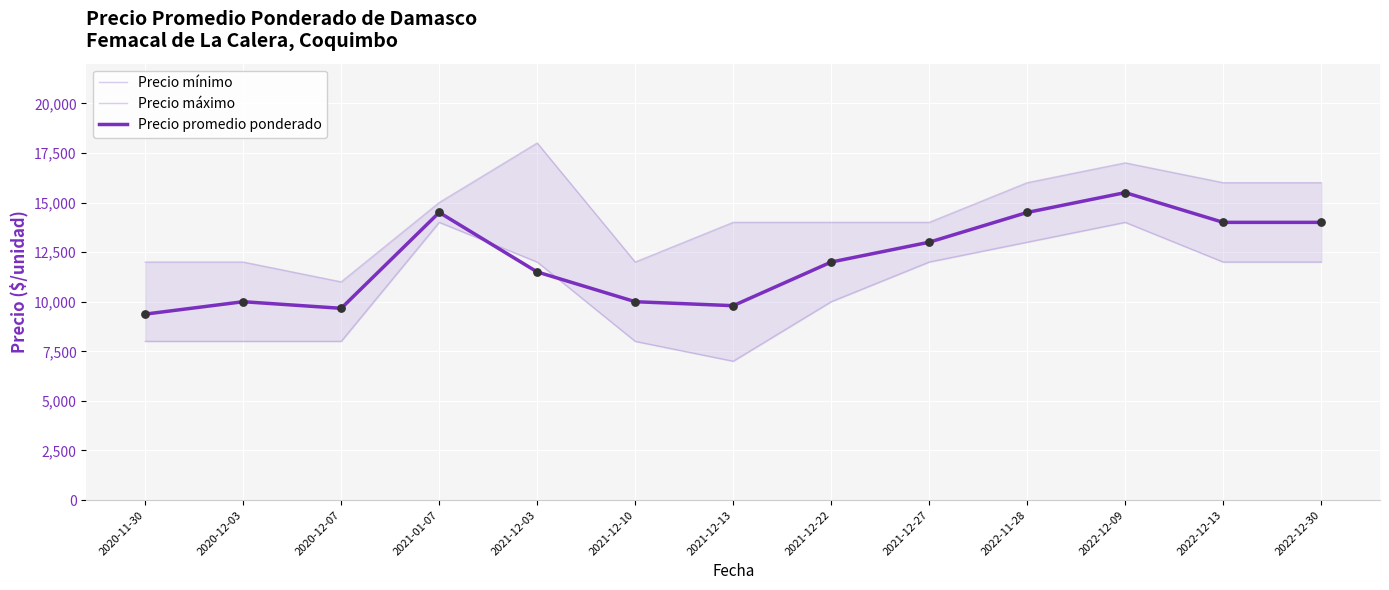

Which series has the largest Y range (max minus min)?

Precio mínimo